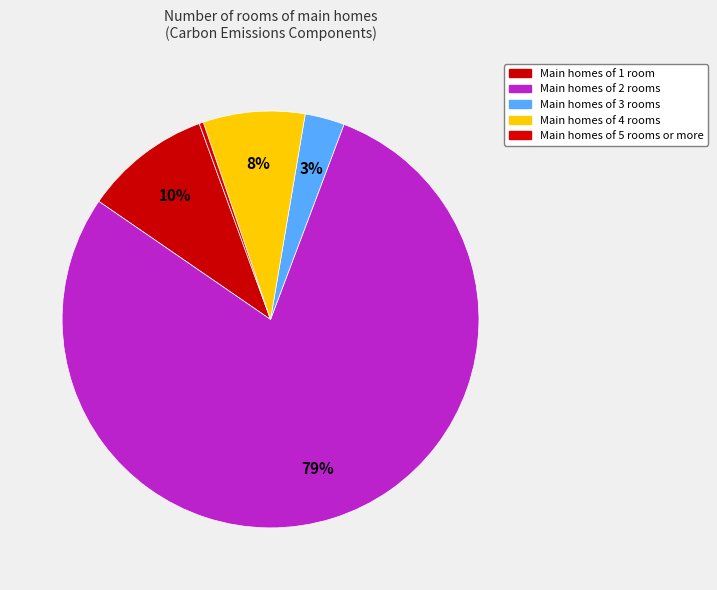

How many slices are in this pie chart?

5